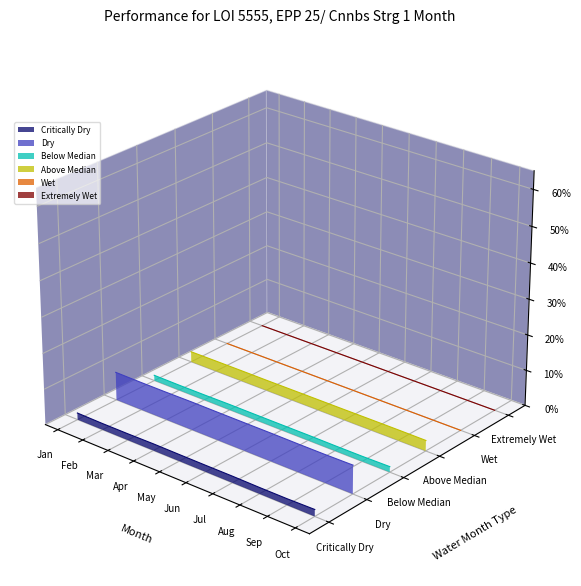

How many lines are shown in the chart?

6